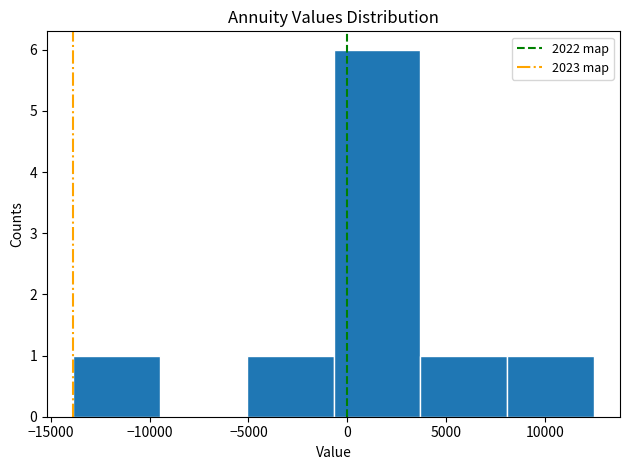

What is the height of the bar covering 8000 to 12500 on the x-axis? Neither the bar edges nor the heights are printed on the chart, so give them approximately, as read against the axes.

1